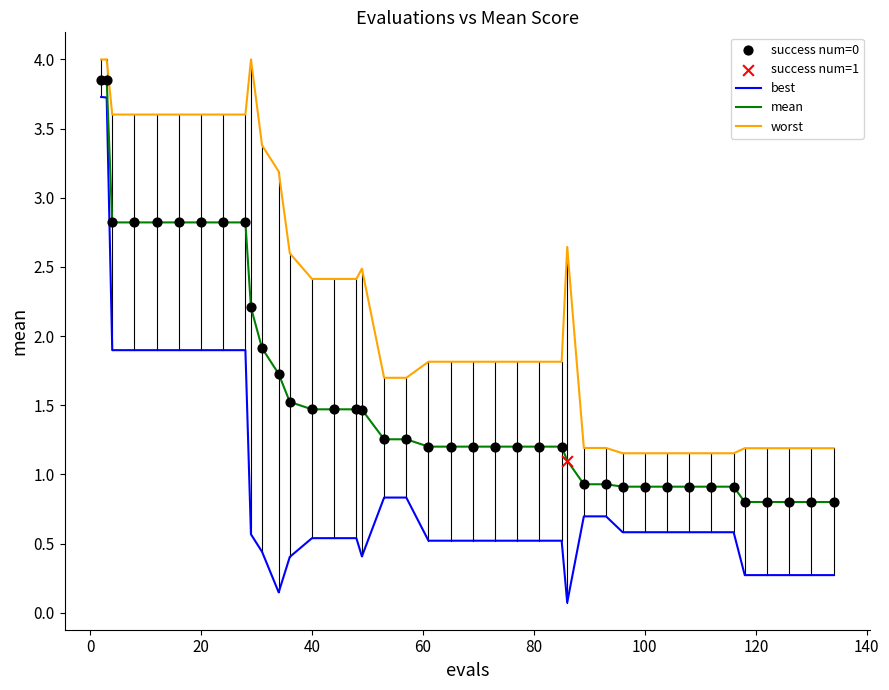

Which series has the largest range (max minus min)?

best